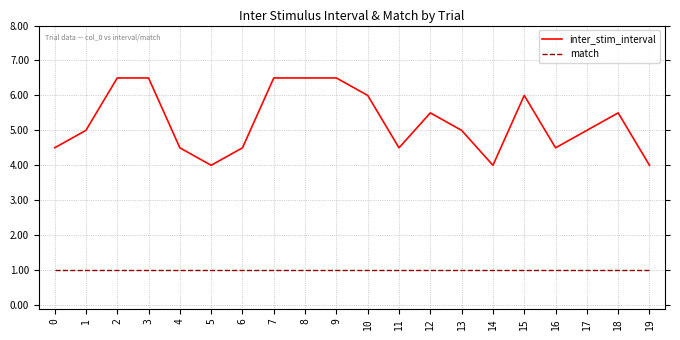

Is this an area chart (filled region under the line)?

No